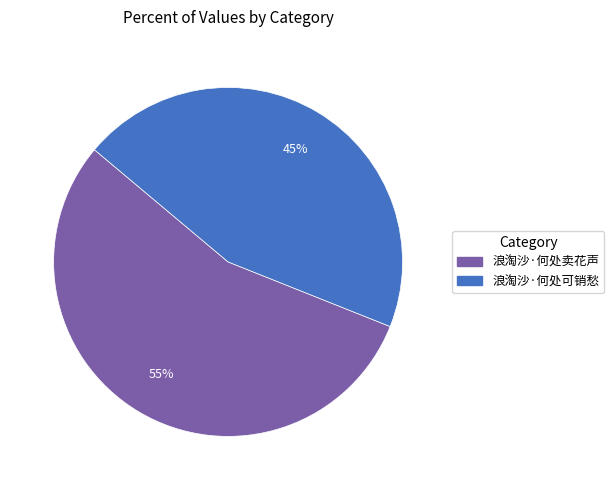

Which has a higher value, 浪淘沙·何处卖花声 or 浪淘沙·何处可销愁?

浪淘沙·何处卖花声